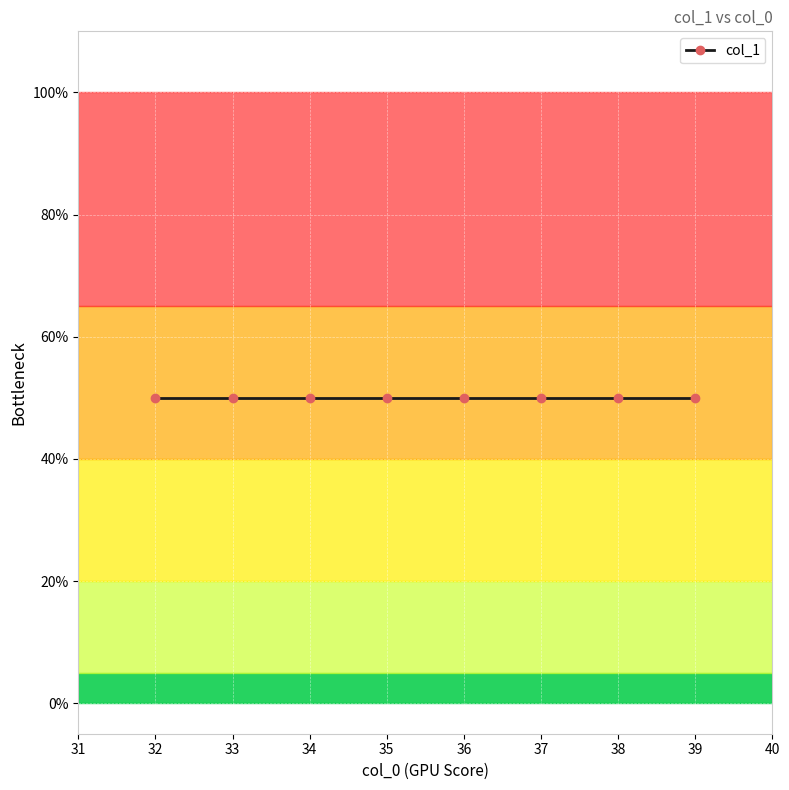

Which category has the lowest value across all series?

39